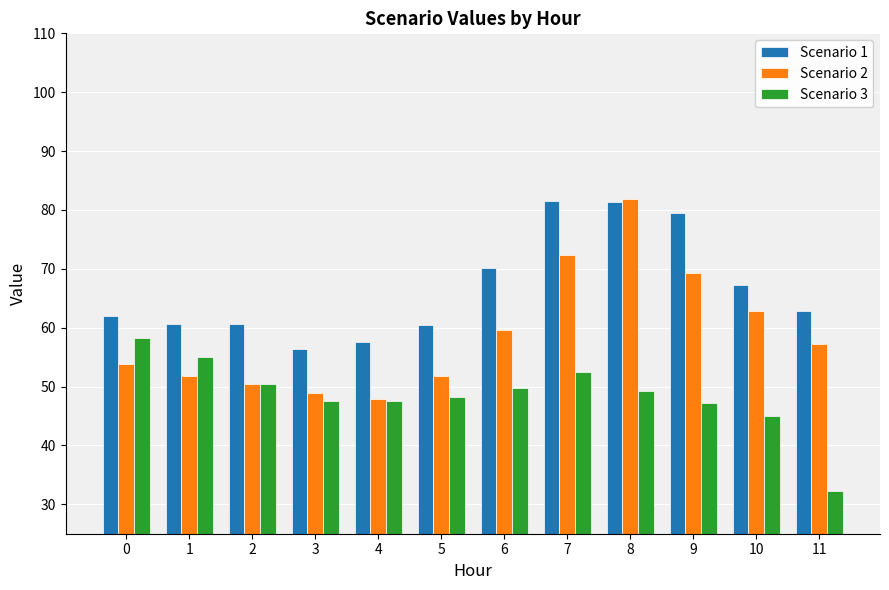

What value does the Scenario 1 series have at 3?

56.4